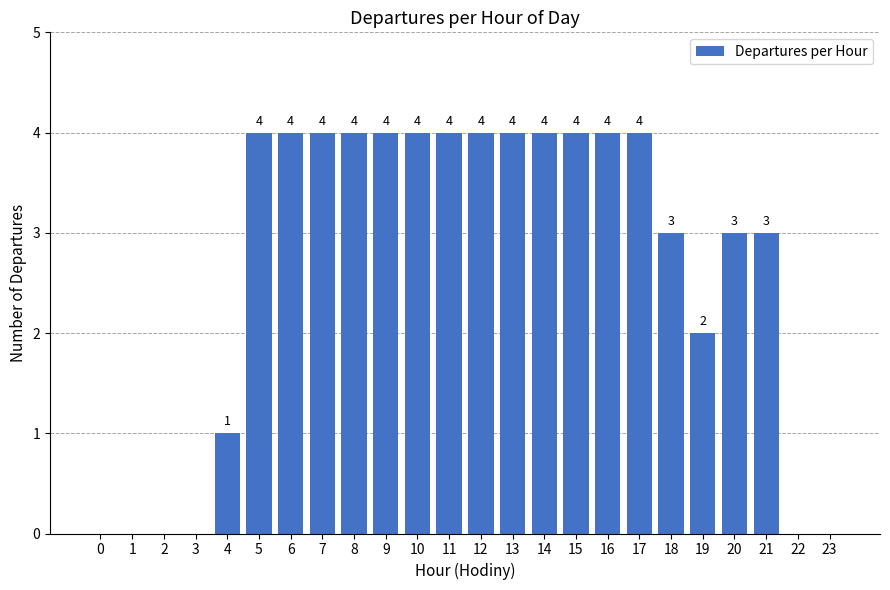

The value at 7 is 1. True or false?

False